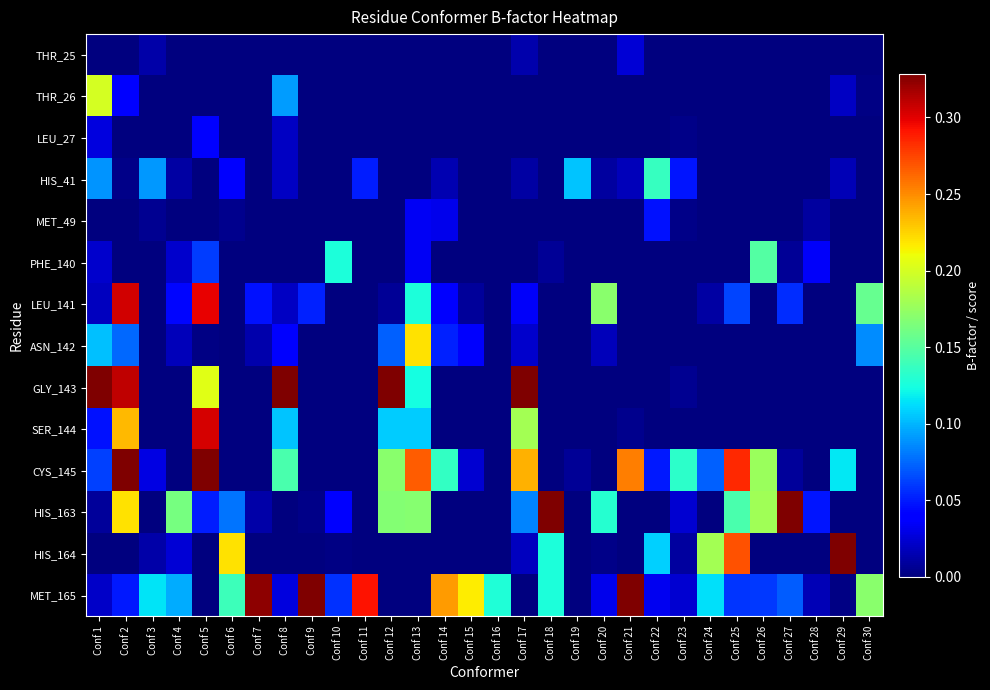

Between Conf 3 and Conf 13, which series saw the biggest shift?

CYS_145